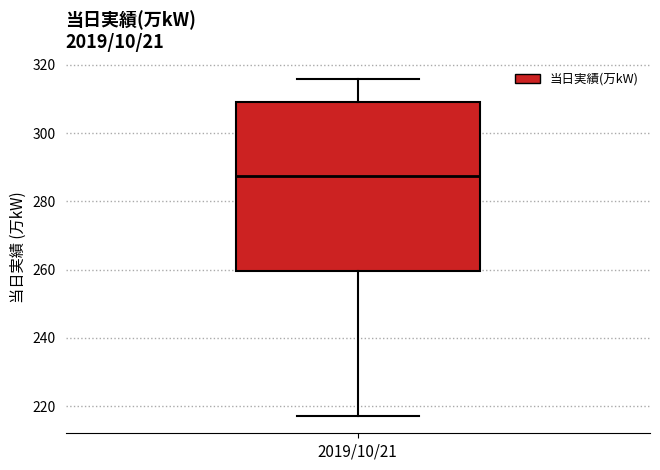

Where does the upper whisker of the box for 2019/10/21 end on the y-axis? The values are not printed on the chart, so give them approximately, as read against the axis.

316